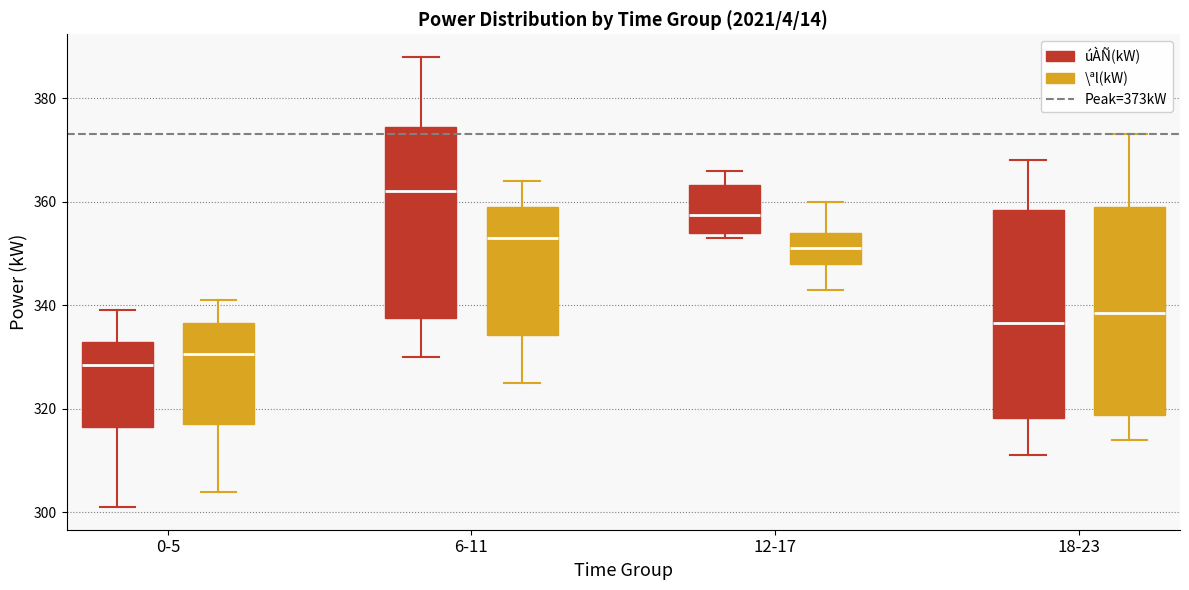

Reading left to right, read every box against the y-axis: the position of its median line, the range the box covers, and the ends of its whiskers. The values are not printed on the chart, so give them approximately, as read against the axis.

0-5 (úÀÑ(kW)): median 328, box 316 to 334, whiskers 302 to 340
0-5 (\ªl(kW)): median 330, box 318 to 336, whiskers 304 to 342
6-11 (úÀÑ(kW)): median 362, box 338 to 374, whiskers 330 to 388
6-11 (\ªl(kW)): median 354, box 334 to 360, whiskers 326 to 364
12-17 (úÀÑ(kW)): median 358, box 354 to 364, whiskers 354 (just below the box's lower edge) to 366
12-17 (\ªl(kW)): median 352, box 348 to 354, whiskers 344 to 360
18-23 (úÀÑ(kW)): median 336, box 318 to 358, whiskers 312 to 368
18-23 (\ªl(kW)): median 338, box 318 to 360, whiskers 314 to 374